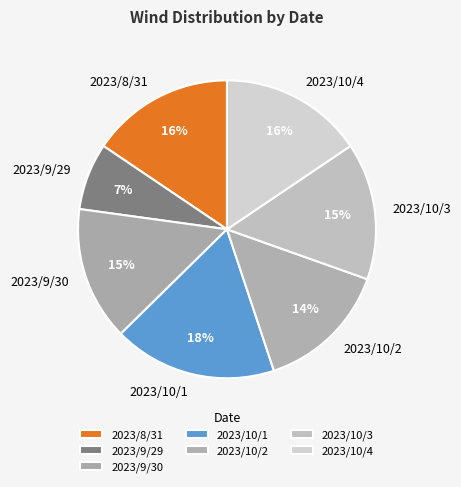

Is 2023/10/3 the majority of the pie?

No